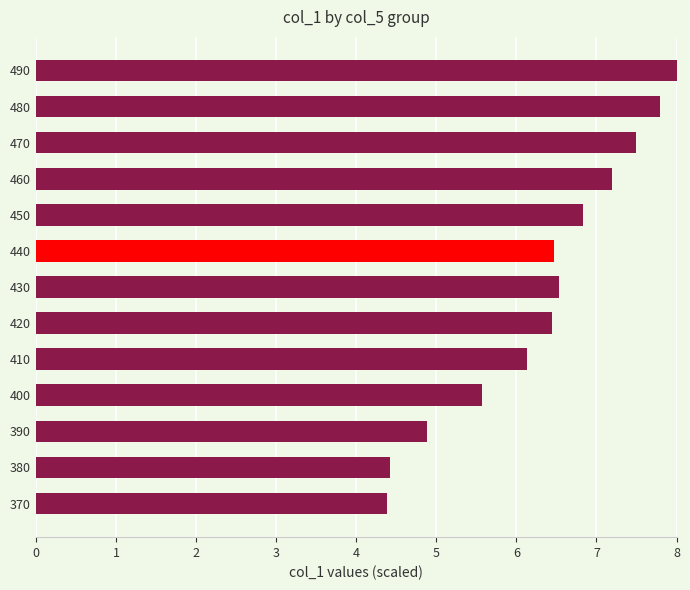

Does the chart contain any negative values?

No